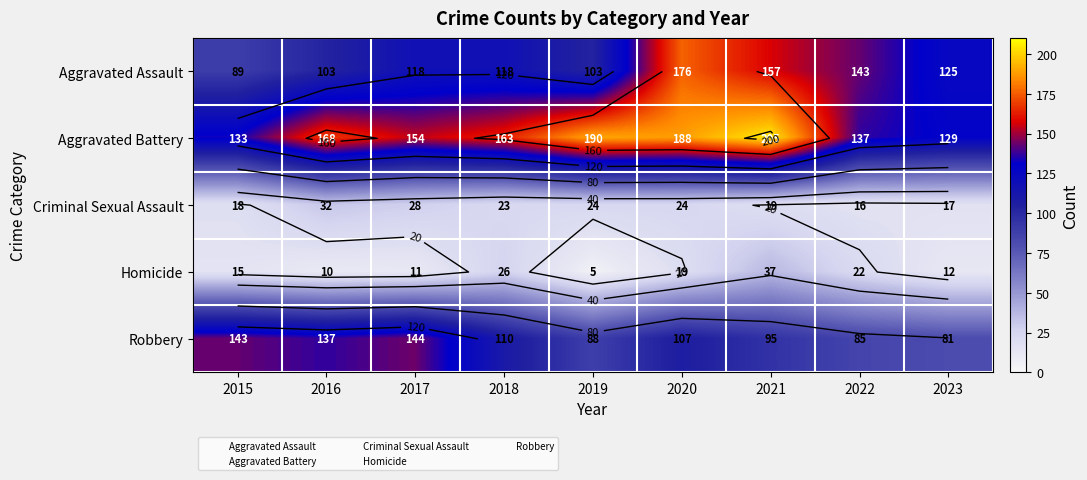

The Homicide series shows 30 at 2022. True or false?

False